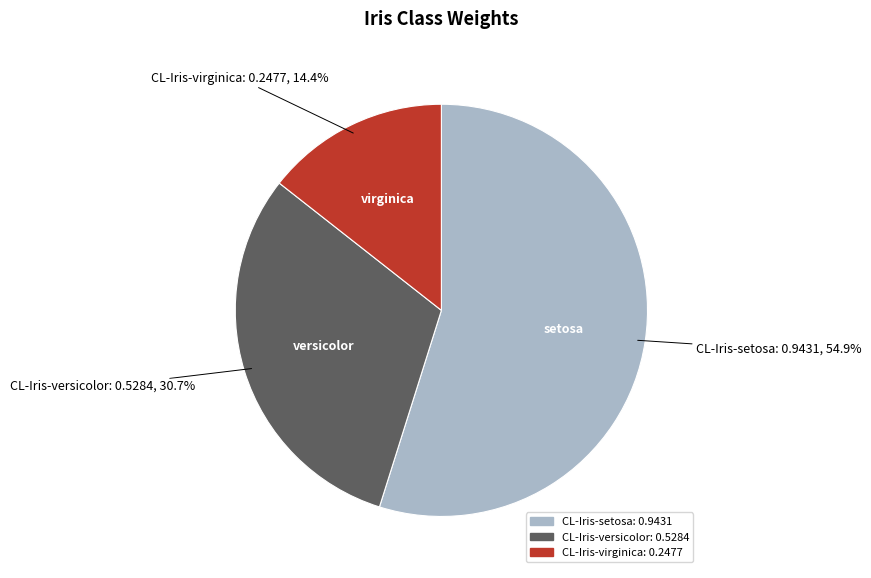

To the nearest percent, what is the average slice percentage?

33%